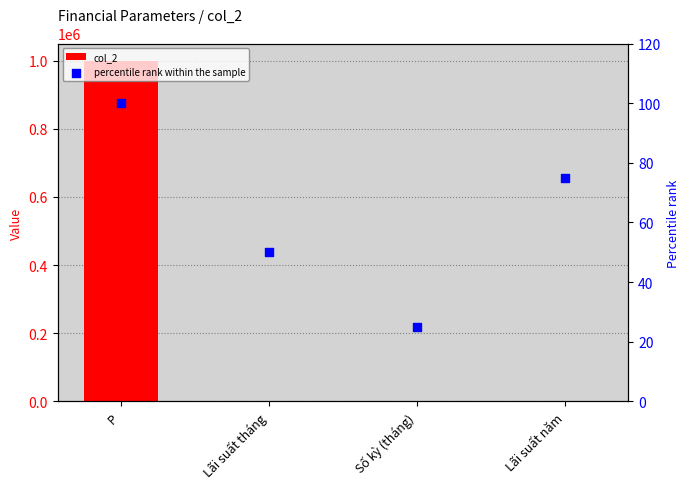

At which category is the sum across all series the highest?

P